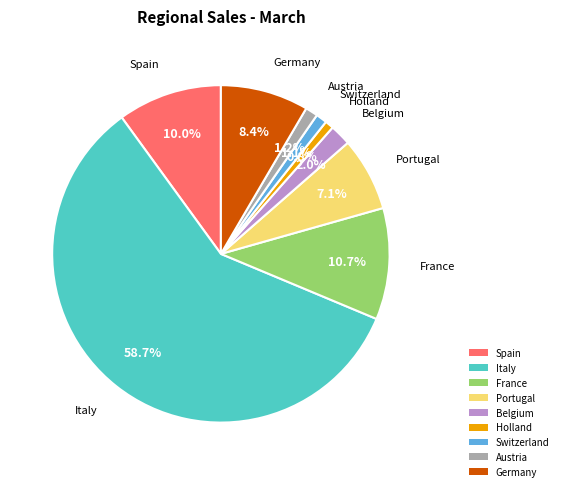

What is the majority slice?

Italy